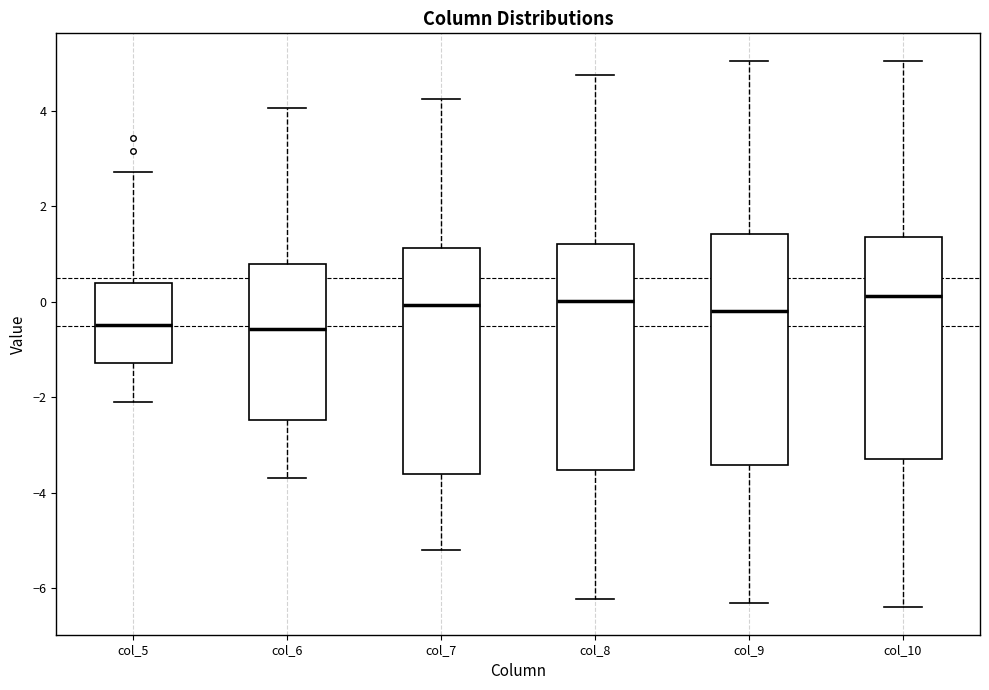

Reading left to right, transcribe this box plot: for each box, give where its median line is, the range the box spans, and where its two whiskers end, as read against the y-axis. The values are not printed on the chart, so give them approximately, as read against the axis.

col_5: median -0.4, box -1.2 to 0.4, whiskers -2.2 to 2.8
col_6: median -0.6, box -2.4 to 0.8, whiskers -3.6 to 4.0
col_7: median 0.0, box -3.6 to 1.2, whiskers -5.2 to 4.2
col_8: median 0.0, box -3.6 to 1.2, whiskers -6.2 to 4.8
col_9: median -0.2, box -3.4 to 1.4, whiskers -6.2 to 5.0
col_10: median 0.2, box -3.2 to 1.4, whiskers -6.4 to 5.0